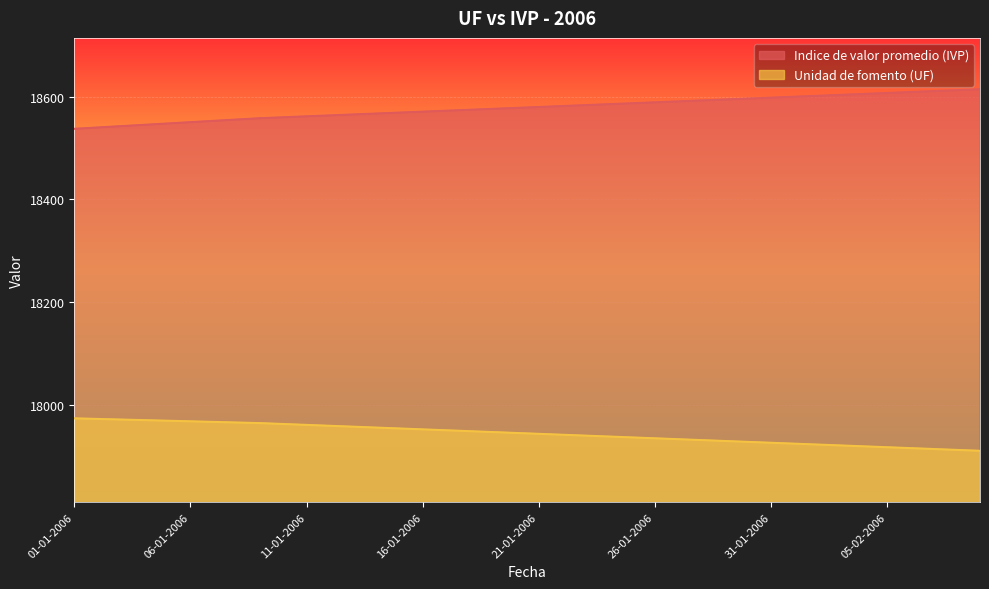

What is the minimum value for Unidad de fomento (UF)?

17910.5